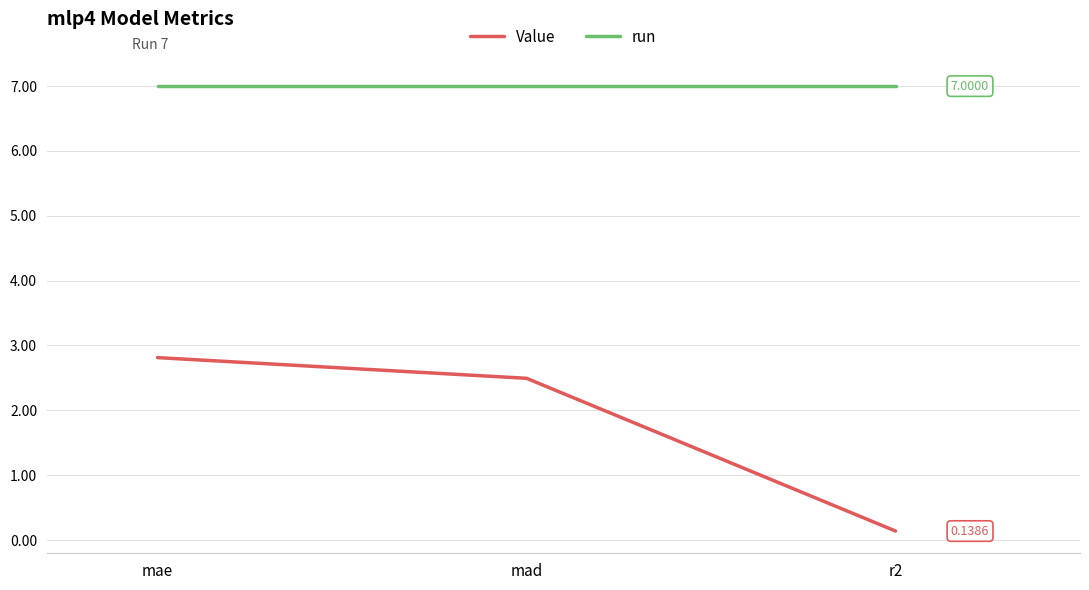

Where does the Value series first go above 2?

mae